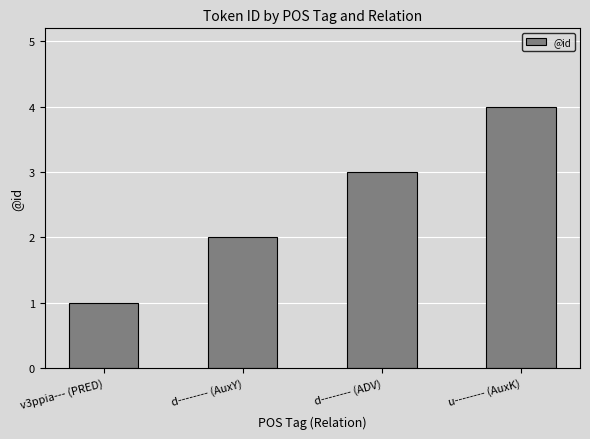

What is the difference between the second highest and minimum values?

2